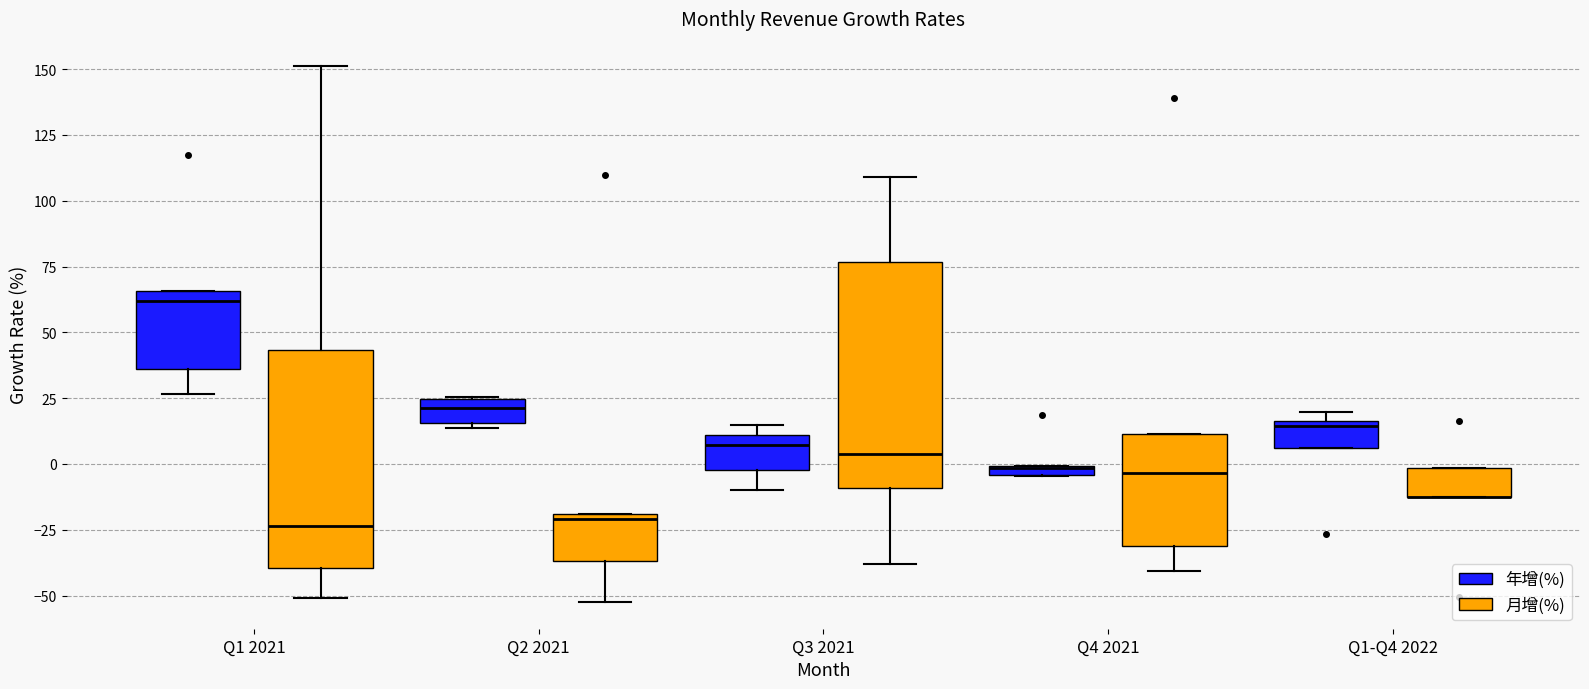

Where does the median line of the box for Q1 2021 (月增(%)) sit on the y-axis? The values are not printed on the chart, so give them approximately, as read against the axis.

-25